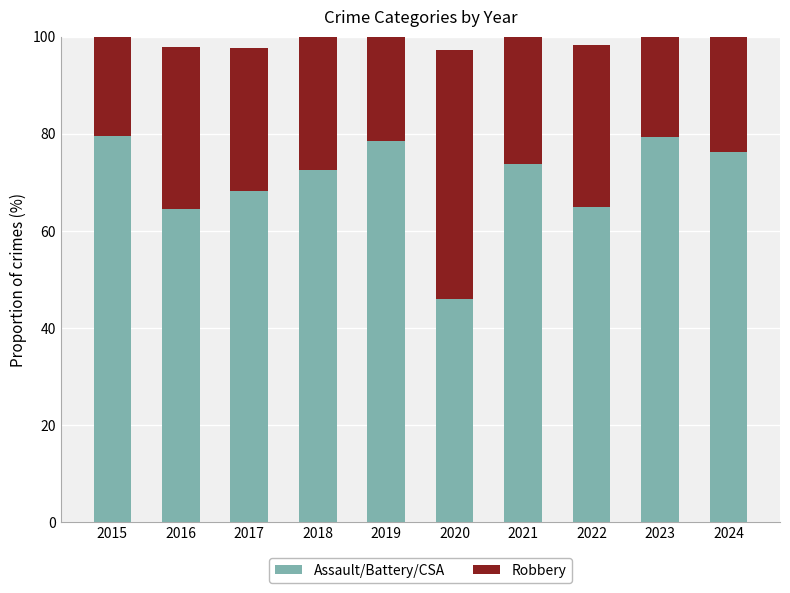

What is the lowest value of the Assault/Battery/CSA series?

45.9